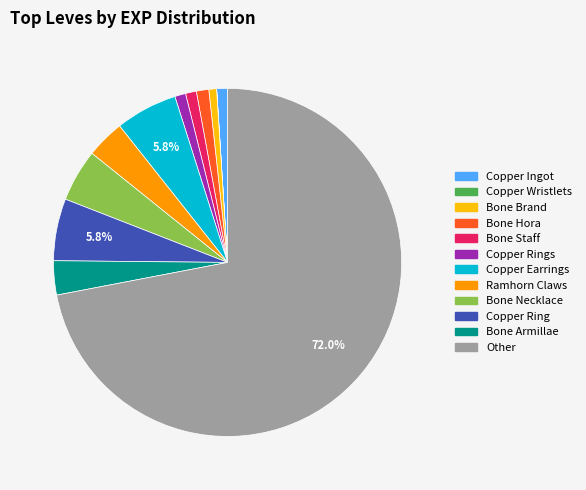

Is there a majority slice in this chart?

Yes